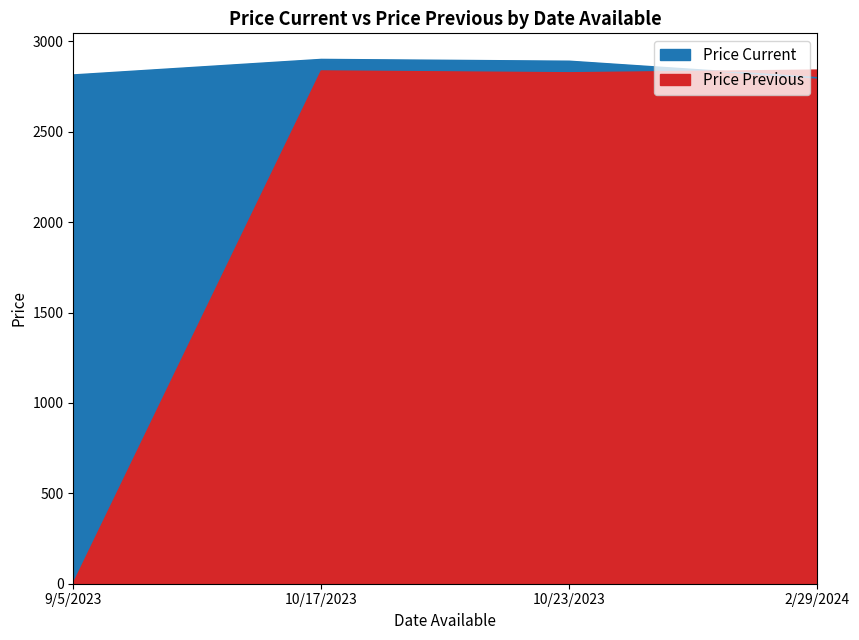

List the labels in order of Price Current value, largest first.

10/17/2023, 10/23/2023, 9/5/2023, 2/29/2024